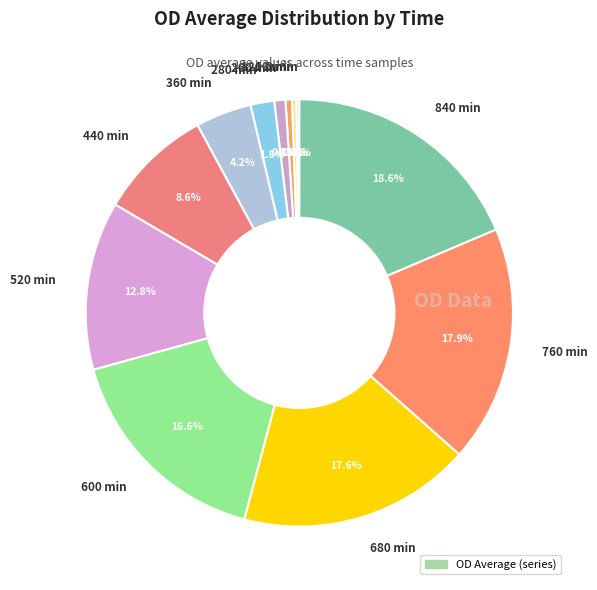

Does any single category account for the majority?

No